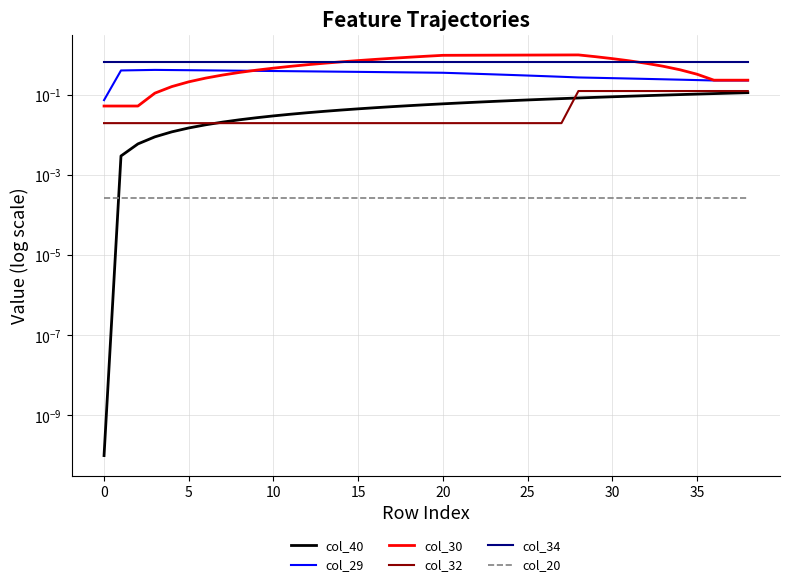

True or false: col_40 and col_30 intersect in this chart.

False